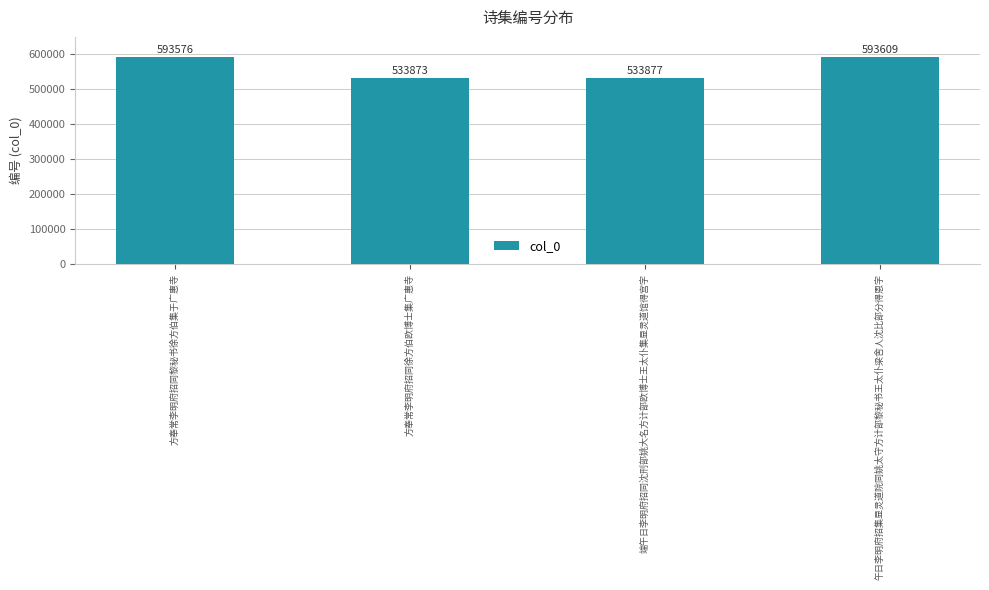

What is the greatest value displayed?

593609